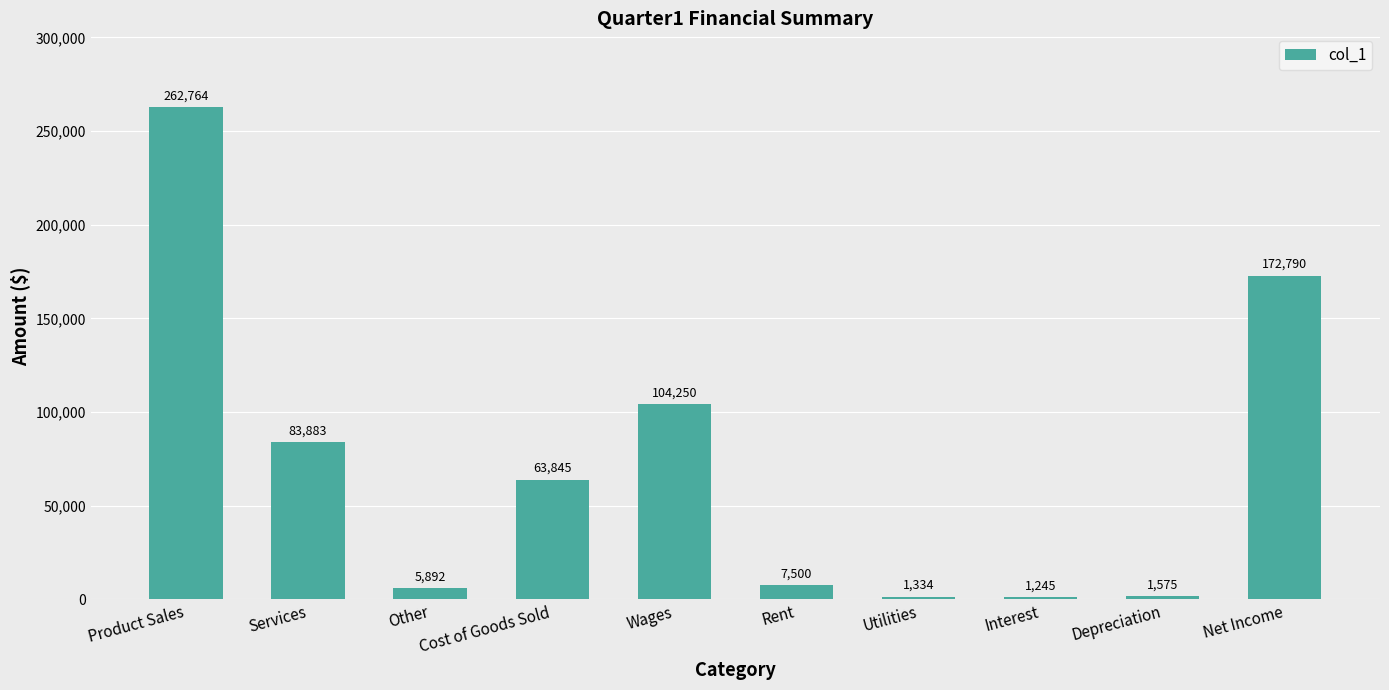

What is the sum of the values at Interest and Wages?

105495